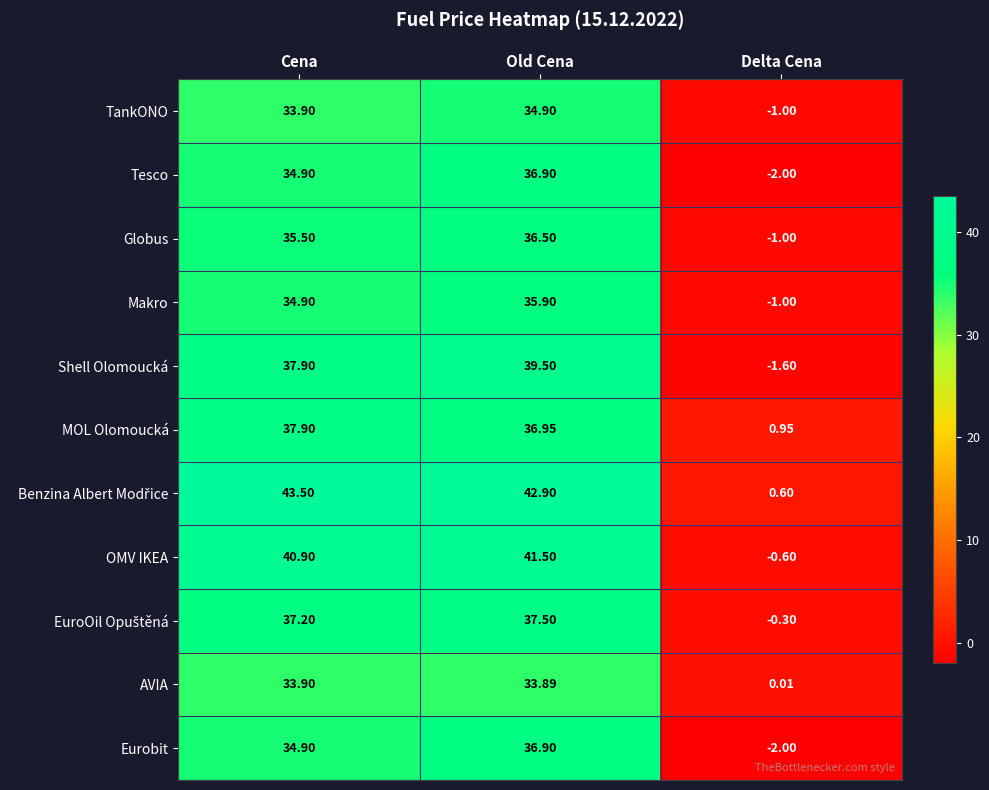

At which category is the sum across all series the highest?

Old Cena